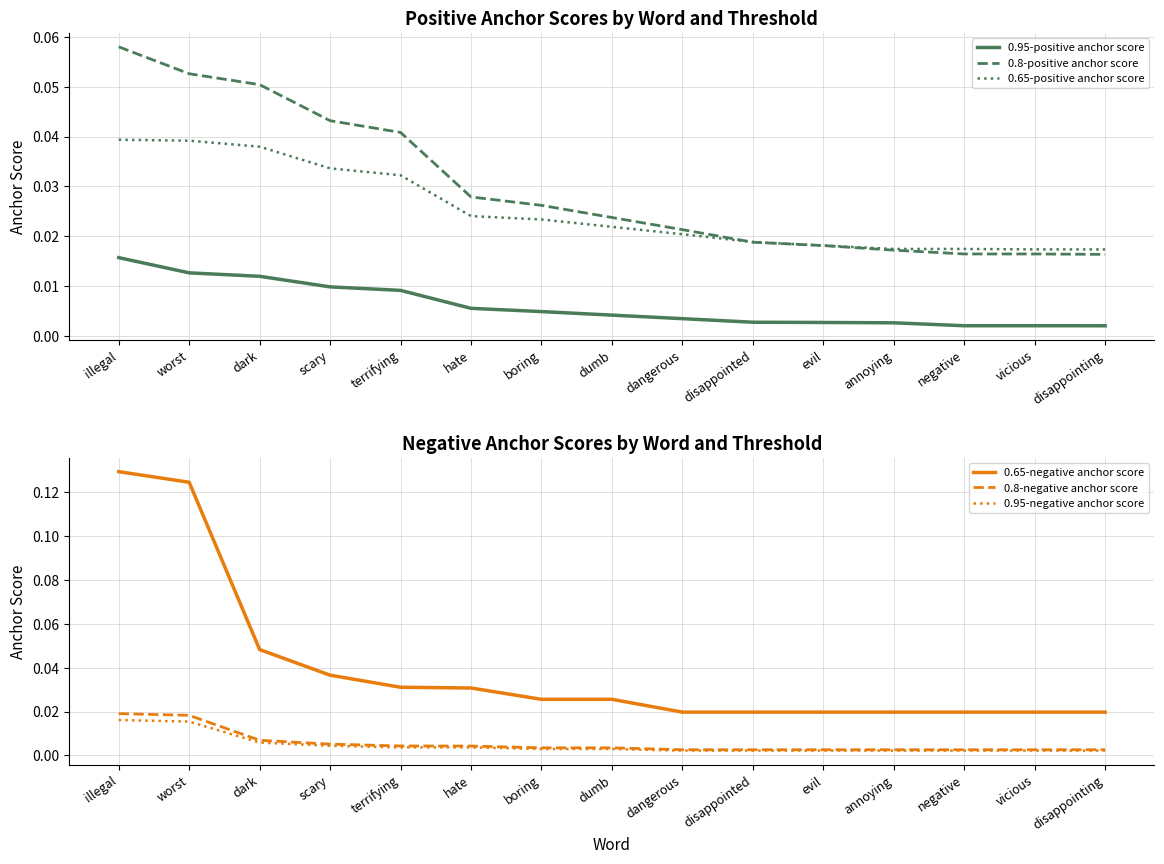

True or false: 0.95-negative anchor score and 0.8-negative anchor score intersect in this chart.

False